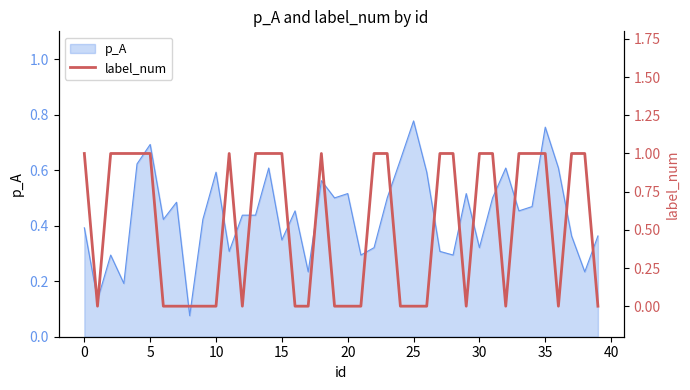

At which label does p_A reach its peak?

25